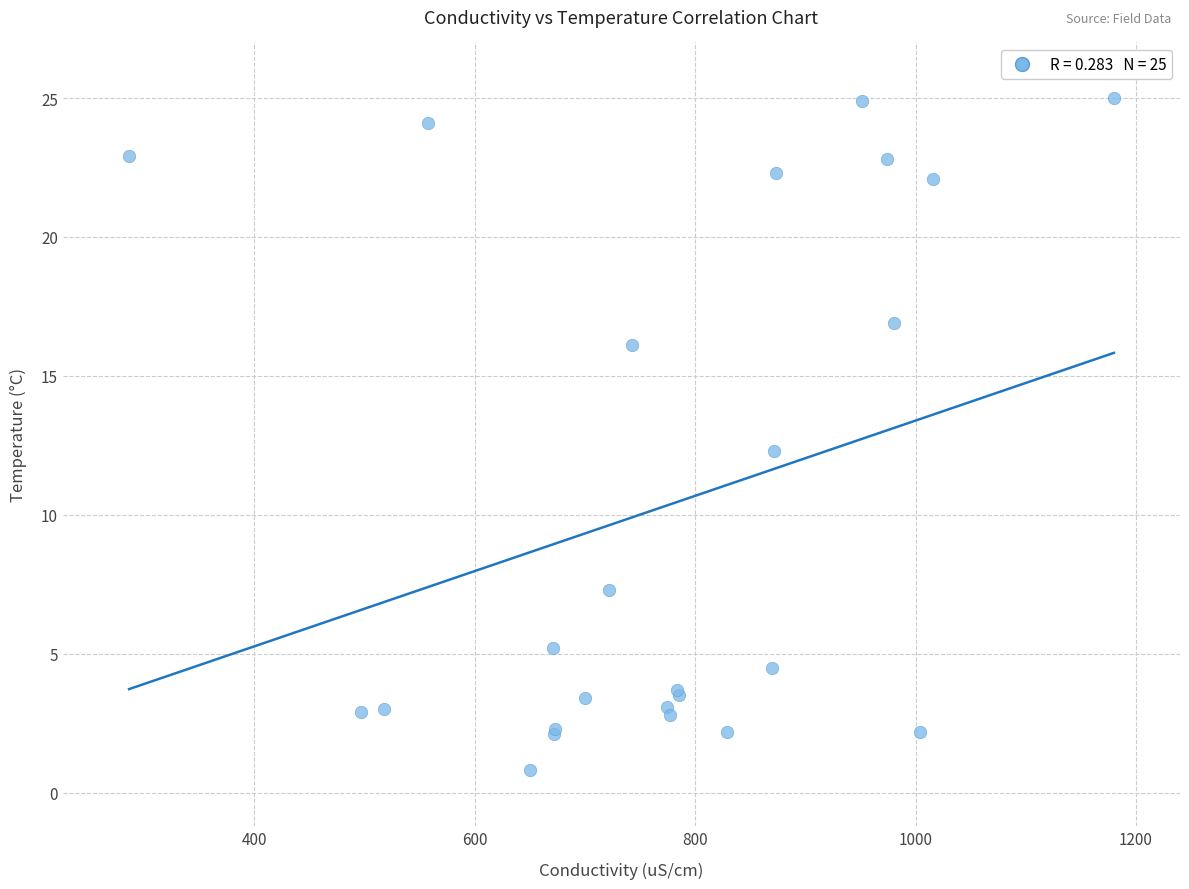

What Y value in the scatter plot is closest to 12?

12.3